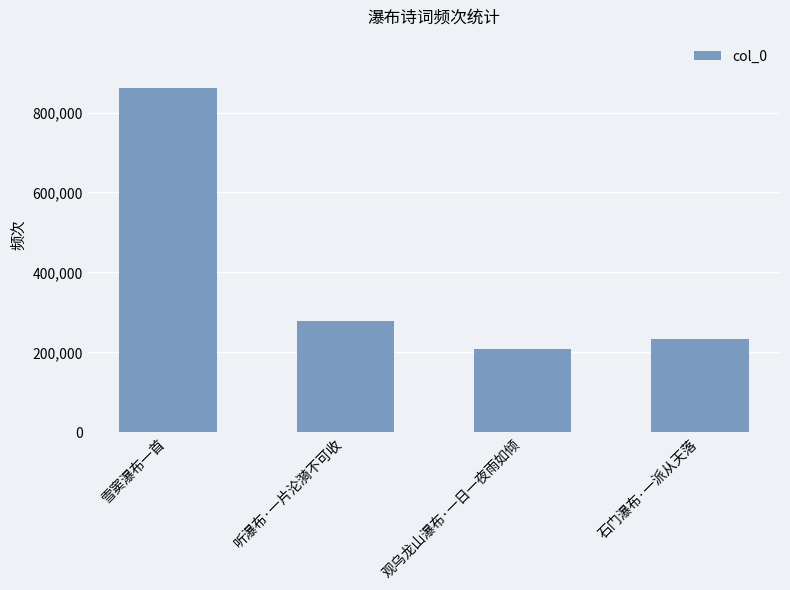

The chart shows a value of 232632 at 石门瀑布·一派从天落. True or false?

True